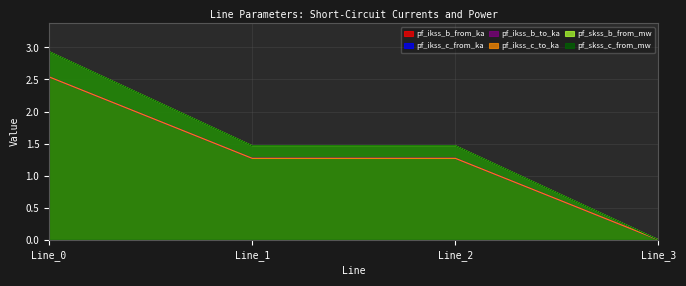

Is the value of pf_skss_b_from_mw at Line_3 greater than the value of pf_ikss_c_to_ka at Line_2?

No